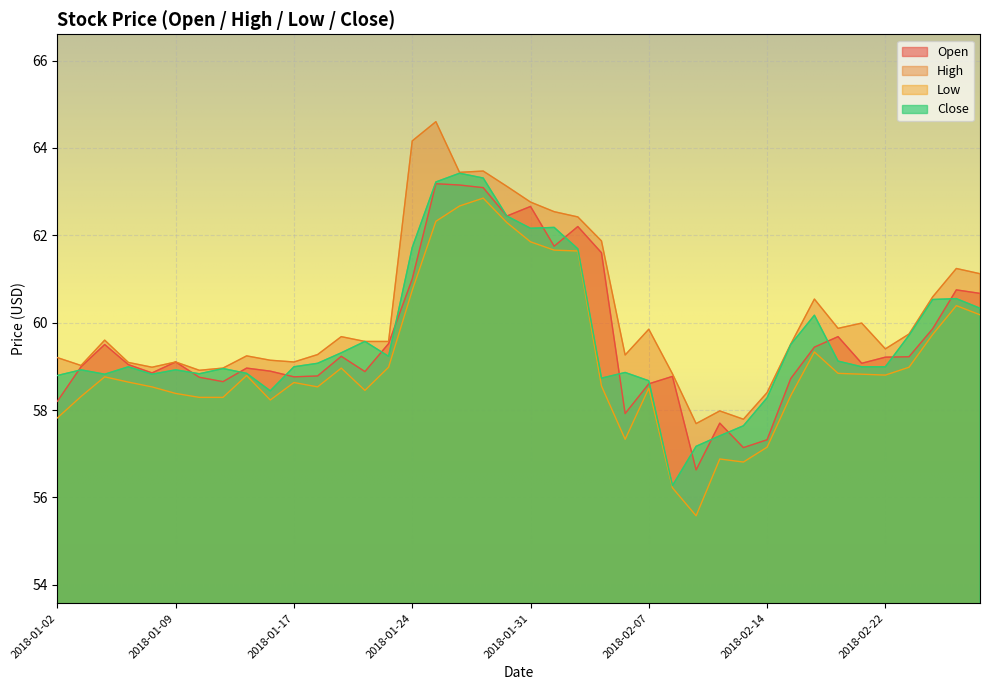

True or false: Low has a value of 61.9 at 2018-01-31.

True